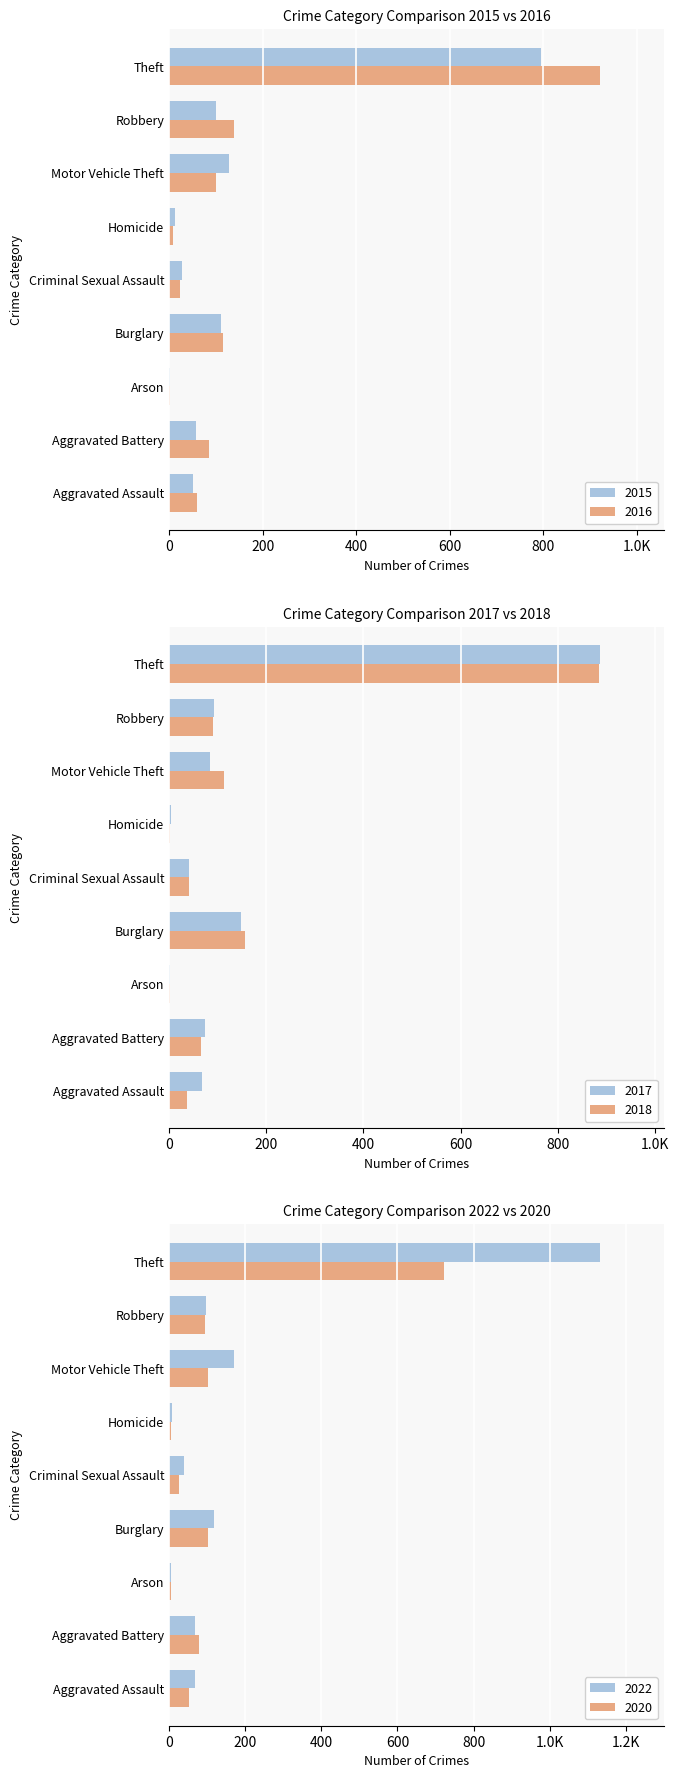

At which category does the chart reach its peak across all series?

Theft